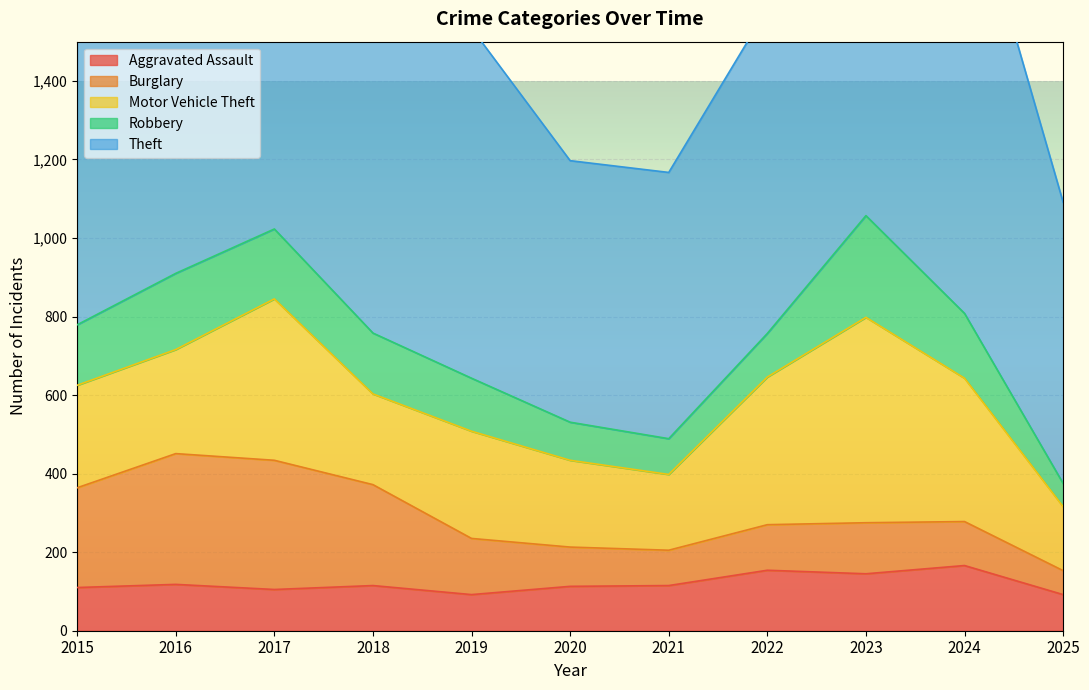

Reading right to left, extract all data points from this chart.

Aggravated Assault: 92	166	145	154	115	113	92	115	105	118	110
Burglary: 61	112	130	116	90	100	143	257	329	333	254
Motor Vehicle Theft: 163	365	523	376	193	221	273	231	411	265	261
Robbery: 59	165	259	111	91	97	135	155	178	194	154
Theft: 716	1153	961	827	678	666	891	868	892	984	874